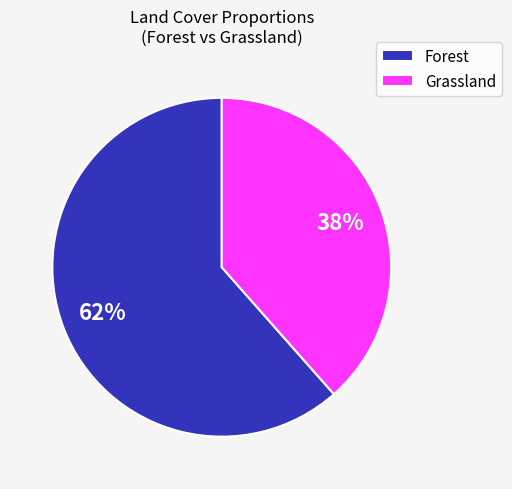

Combined, do Forest and Grassland account for over 50%?

Yes